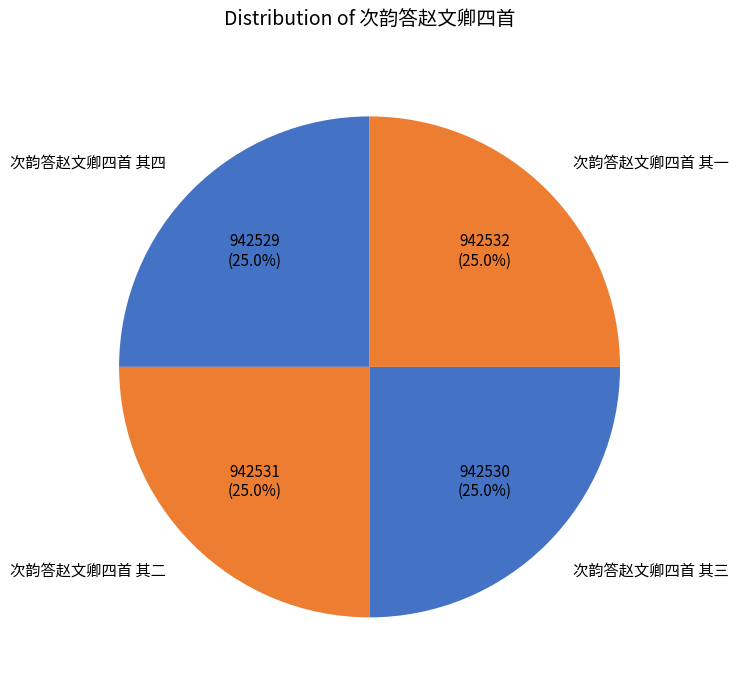

How many segments does this pie chart have?

4